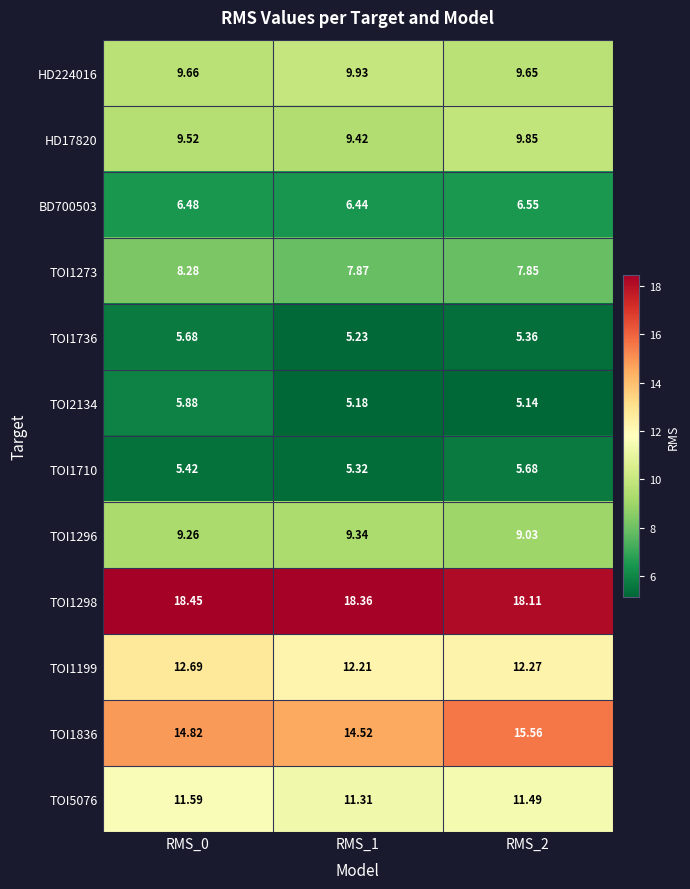

Which category has the highest value across all series?

RMS_0